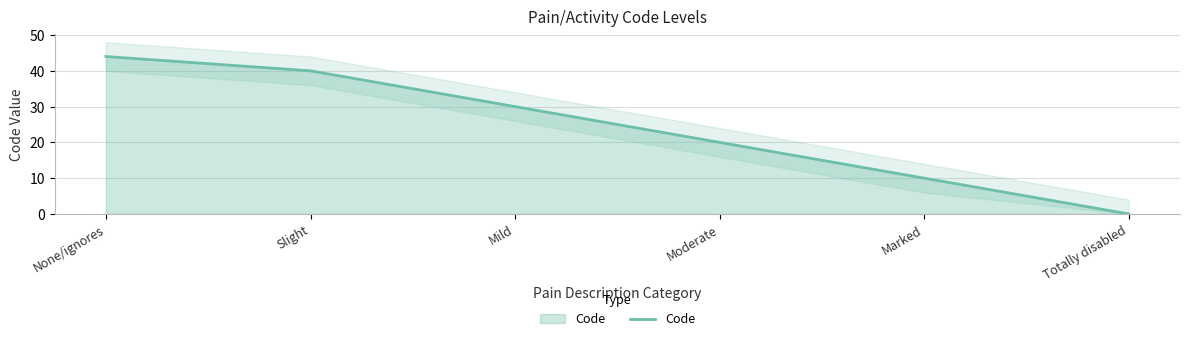

How many values are above zero?

5